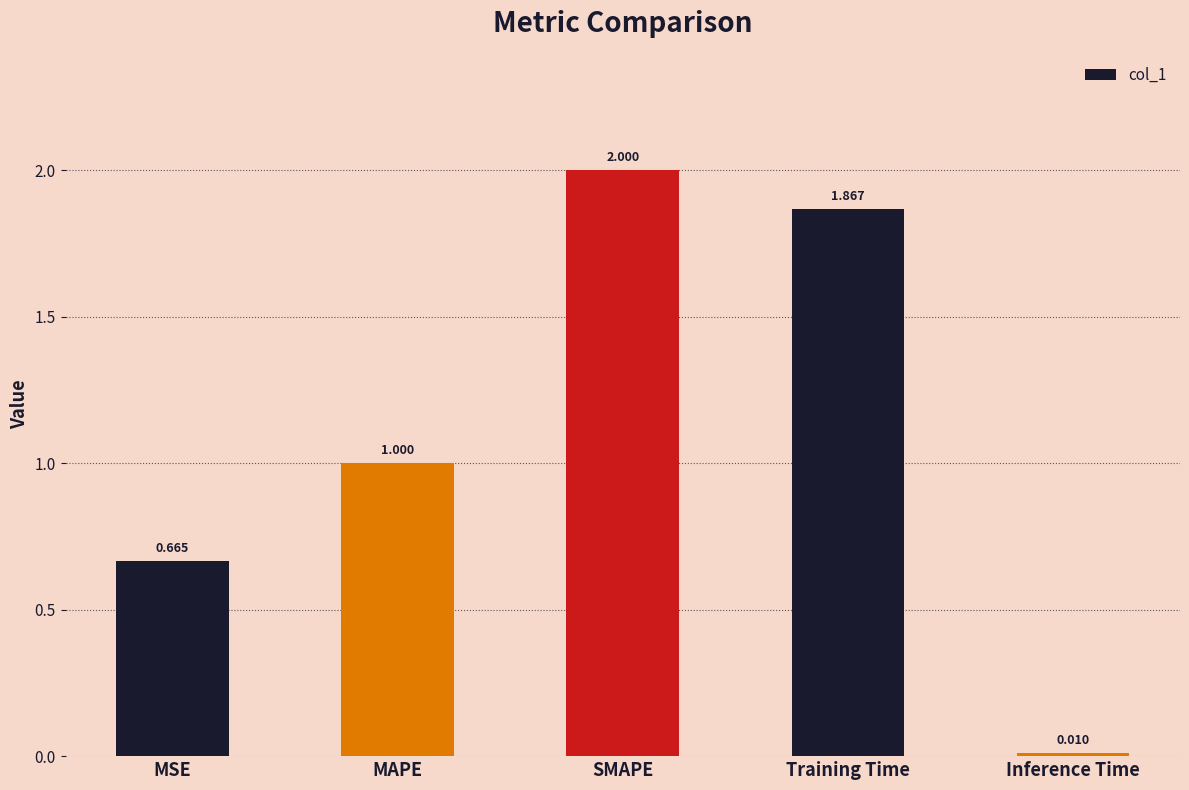

What is the greatest value displayed?

2.0